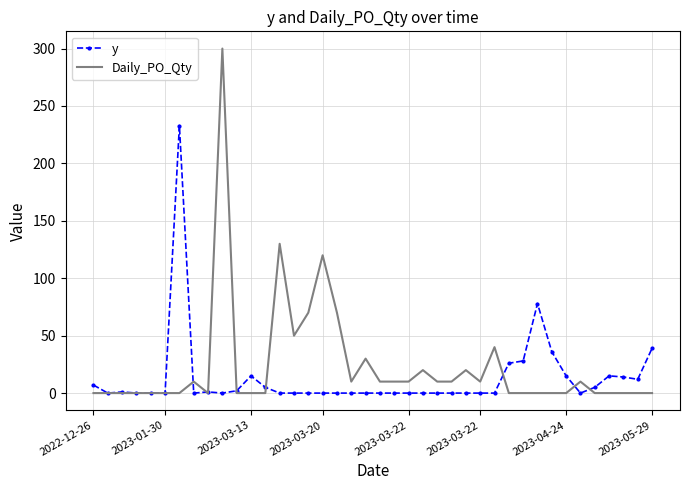

What is the maximum value shown in the chart?

300